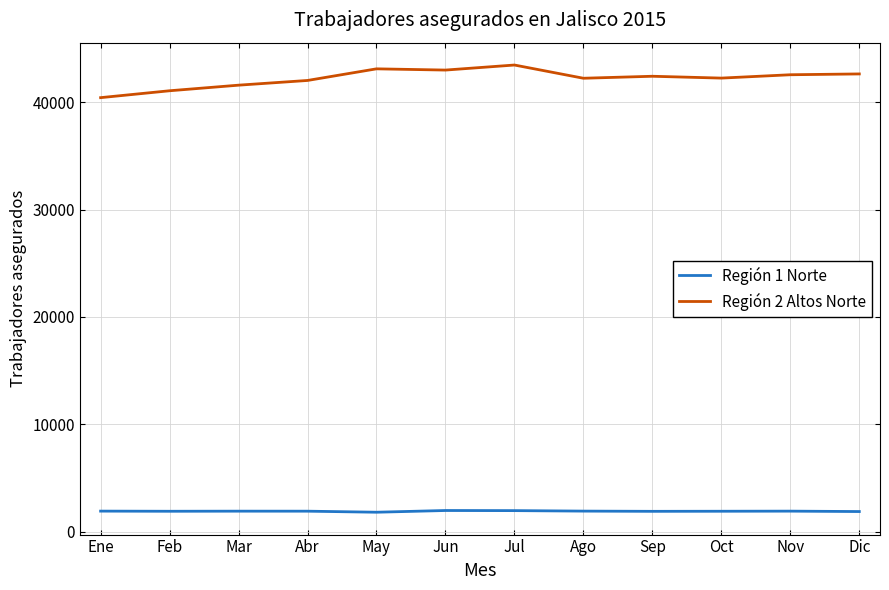

True or false: Región 2 Altos Norte and Región 1 Norte cross at least once.

False